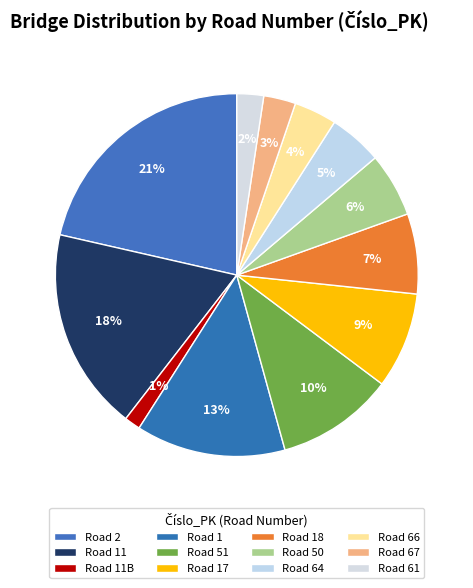

Which slice is the largest?

Road 2